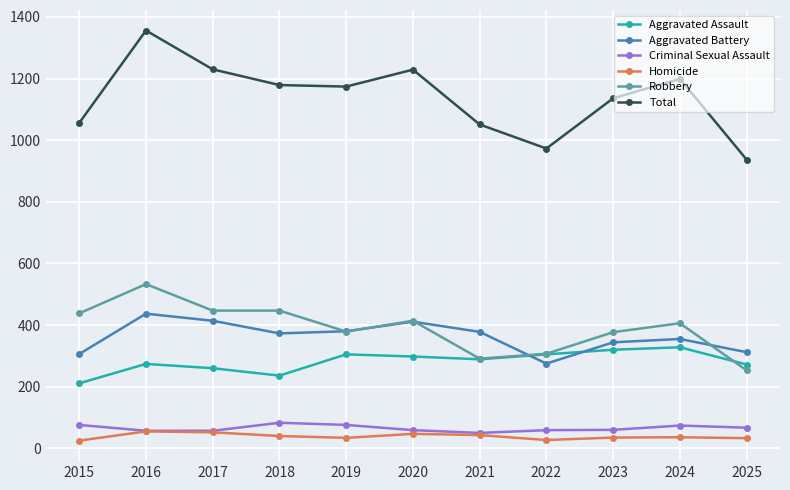

What are all the series names shown in the legend?

Aggravated Assault, Aggravated Battery, Criminal Sexual Assault, Homicide, Robbery, Total